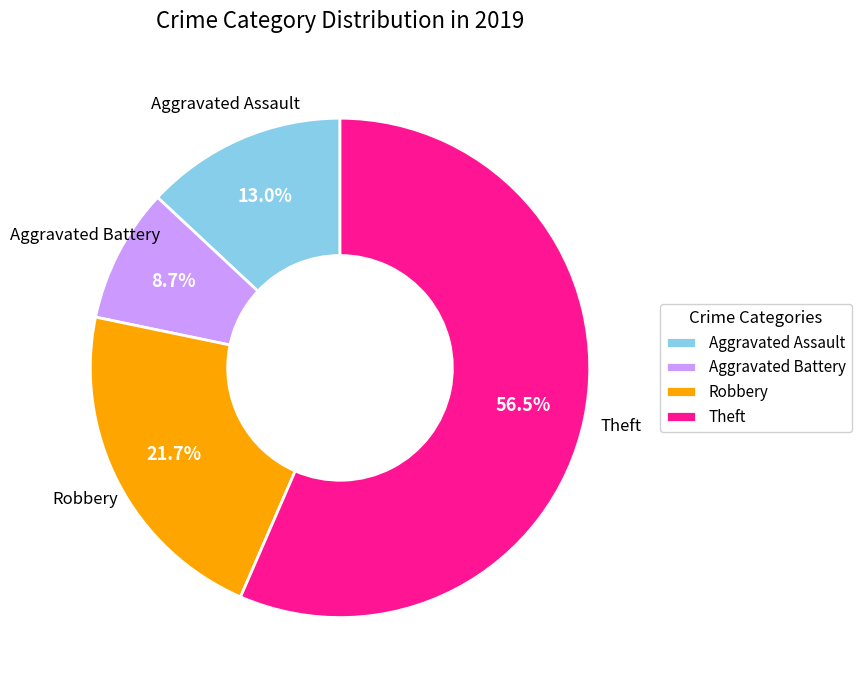

Between Aggravated Assault and Aggravated Battery, which is larger?

Aggravated Assault